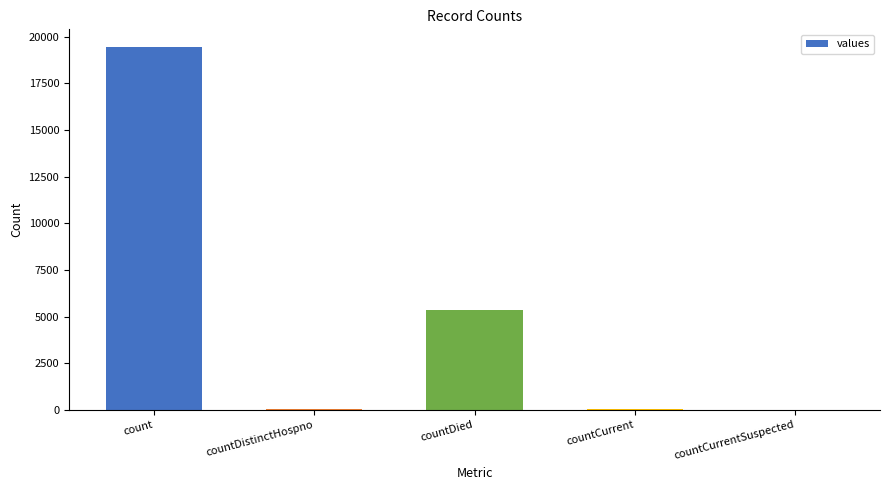

What is the sum of all values?

24875